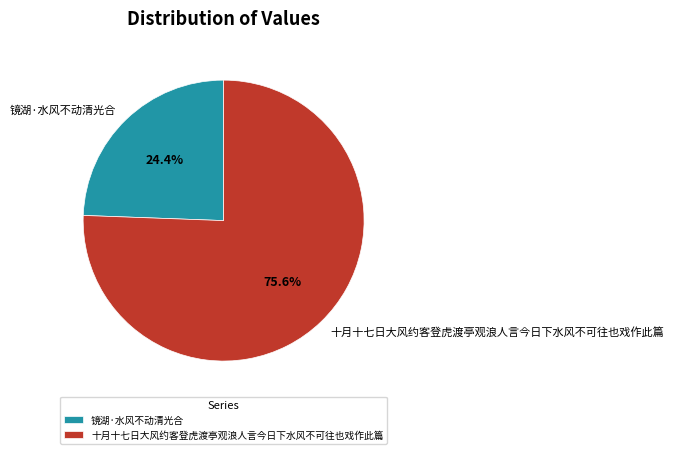

What percentage is the 镜湖·水风不动清光合 slice, to the nearest percent?

24%